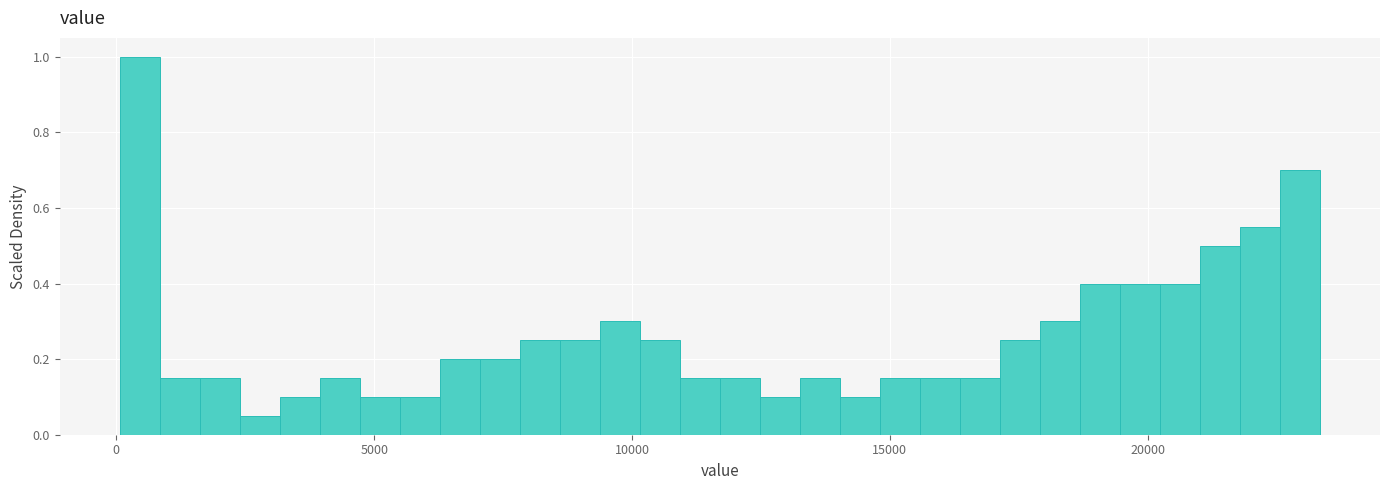

Around what value on the x-axis is the tallest bar? Give the approximate position of its centre, as read against the axis.

500